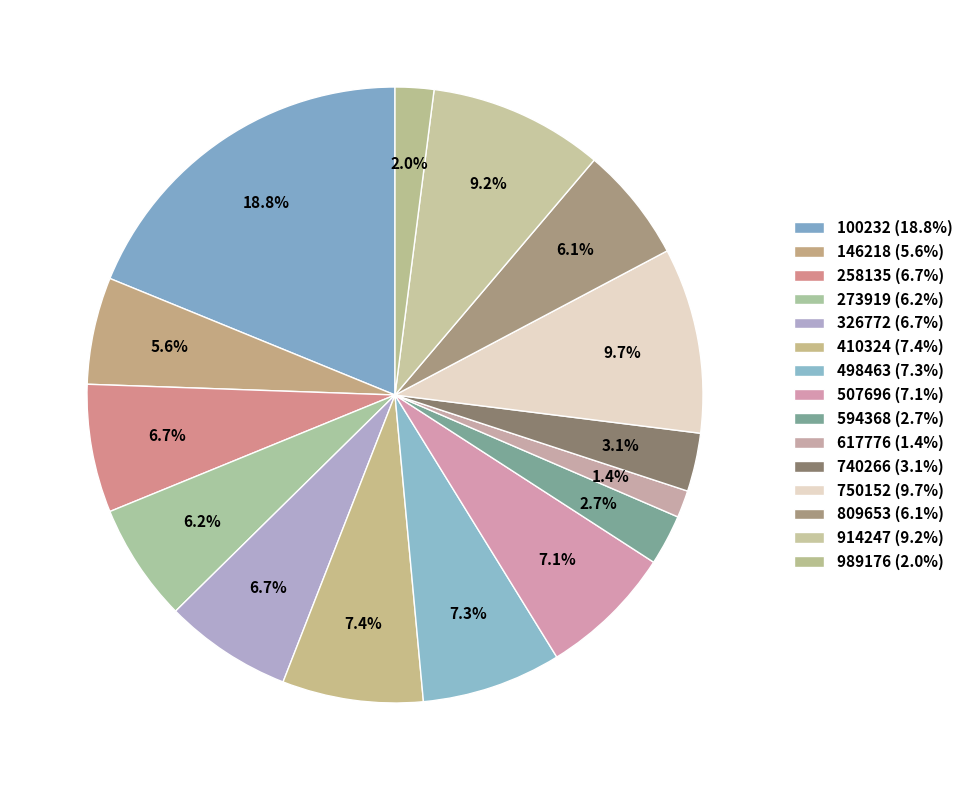

What is the largest slice in the pie chart?

100232